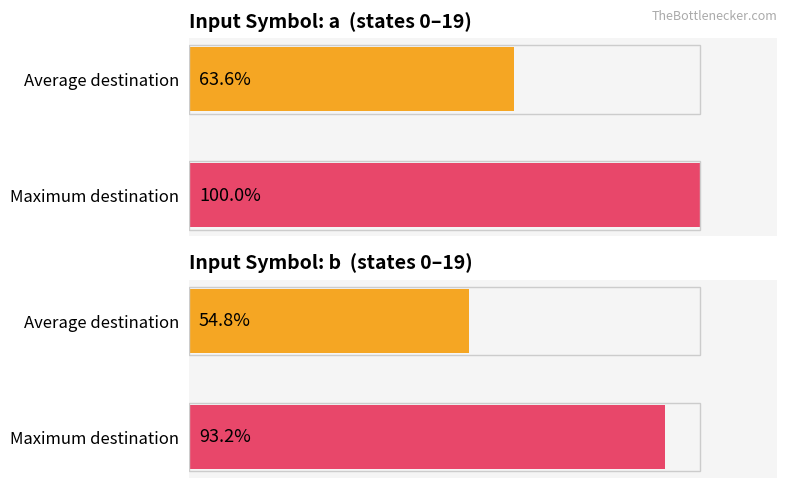

Rank the categories by input_b_destinations value from lowest to highest.

Average destination, Maximum destination